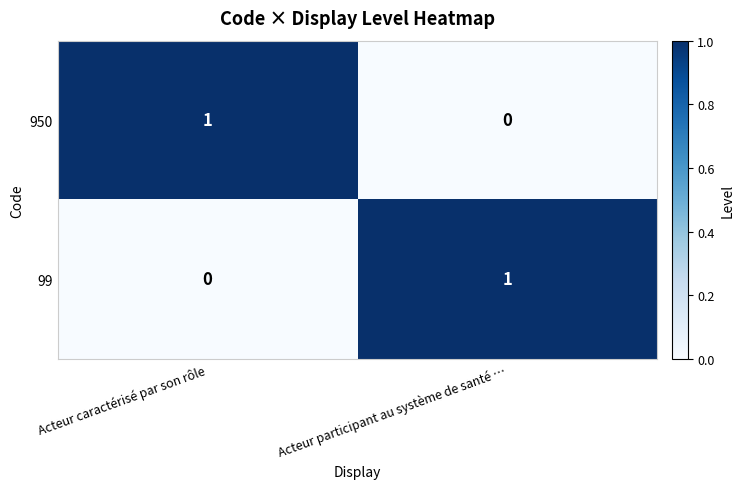

What is the spread (max minus min) of values at Acteur caractérisé par son rôle?

1